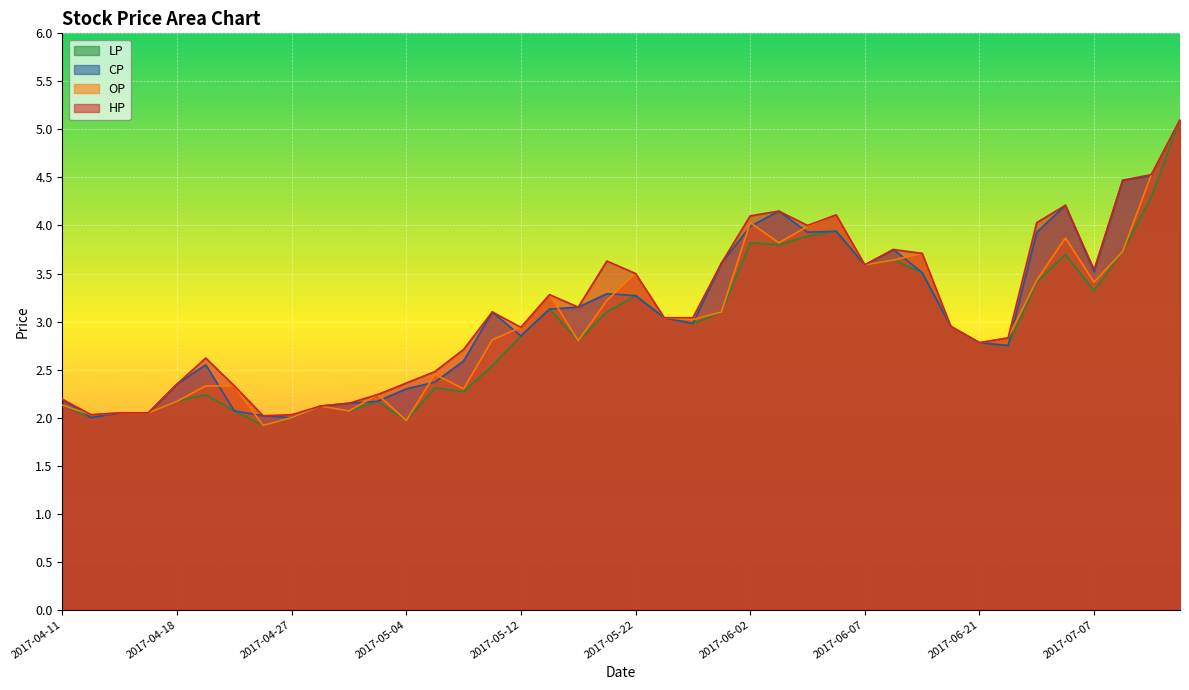

Reading left to right, what are all the values shown in this chart?

OP: 2017-04-11=2.1	2017-04-12=2.0	2017-04-14=2.0	2017-04-17=2.0	2017-04-18=2.2	2017-04-19=2.3	2017-04-20=2.3	2017-04-26=1.9	2017-04-27=2.0	2017-04-28=2.1	2017-05-02=2.1	2017-05-03=2.2	2017-05-04=2.0	2017-05-05=2.5	2017-05-10=2.3	2017-05-11=2.8	2017-05-12=2.9	2017-05-17=3.3	2017-05-18=2.8	2017-05-19=3.2	2017-05-22=3.5	2017-05-26=3.0	2017-05-31=3.0	2017-06-01=3.1	2017-06-02=4.0	2017-06-03=3.8	2017-06-05=4.0	2017-06-06=4.1	2017-06-07=3.6	2017-06-08=3.6	2017-06-09=3.7	2017-06-14=3.0	2017-06-21=2.8	2017-06-22=2.8	2017-07-05=3.4	2017-07-06=3.9	2017-07-07=3.4	2017-07-10=3.7	2017-07-11=4.5	2017-07-12=5.1
CP: 2017-04-11=2.2	2017-04-12=2.0	2017-04-14=2.0	2017-04-17=2.0	2017-04-18=2.4	2017-04-19=2.5	2017-04-20=2.1	2017-04-26=2.0	2017-04-27=2.0	2017-04-28=2.1	2017-05-02=2.1	2017-05-03=2.2	2017-05-04=2.3	2017-05-05=2.4	2017-05-10=2.6	2017-05-11=3.1	2017-05-12=2.9	2017-05-17=3.1	2017-05-18=3.1	2017-05-19=3.3	2017-05-22=3.3	2017-05-26=3.0	2017-05-31=3.0	2017-06-01=3.6	2017-06-02=4.0	2017-06-03=4.2	2017-06-05=3.9	2017-06-06=3.9	2017-06-07=3.6	2017-06-08=3.8	2017-06-09=3.5	2017-06-14=3.0	2017-06-21=2.8	2017-06-22=2.8	2017-07-05=3.9	2017-07-06=4.2	2017-07-07=3.5	2017-07-10=4.5	2017-07-11=4.5	2017-07-12=5.1
HP: 2017-04-11=2.2	2017-04-12=2.0	2017-04-14=2.0	2017-04-17=2.0	2017-04-18=2.4	2017-04-19=2.6	2017-04-20=2.3	2017-04-26=2.0	2017-04-27=2.0	2017-04-28=2.1	2017-05-02=2.1	2017-05-03=2.2	2017-05-04=2.4	2017-05-05=2.5	2017-05-10=2.7	2017-05-11=3.1	2017-05-12=2.9	2017-05-17=3.3	2017-05-18=3.1	2017-05-19=3.6	2017-05-22=3.5	2017-05-26=3.0	2017-05-31=3.0	2017-06-01=3.6	2017-06-02=4.1	2017-06-03=4.2	2017-06-05=4.0	2017-06-06=4.1	2017-06-07=3.6	2017-06-08=3.8	2017-06-09=3.7	2017-06-14=3.0	2017-06-21=2.8	2017-06-22=2.8	2017-07-05=4.0	2017-07-06=4.2	2017-07-07=3.5	2017-07-10=4.5	2017-07-11=4.5	2017-07-12=5.1
LP: 2017-04-11=2.1	2017-04-12=2.0	2017-04-14=2.0	2017-04-17=2.0	2017-04-18=2.2	2017-04-19=2.2	2017-04-20=2.1	2017-04-26=1.9	2017-04-27=2.0	2017-04-28=2.1	2017-05-02=2.1	2017-05-03=2.2	2017-05-04=2.0	2017-05-05=2.3	2017-05-10=2.3	2017-05-11=2.5	2017-05-12=2.9	2017-05-17=3.1	2017-05-18=2.8	2017-05-19=3.1	2017-05-22=3.3	2017-05-26=3.0	2017-05-31=3.0	2017-06-01=3.1	2017-06-02=3.8	2017-06-03=3.8	2017-06-05=3.9	2017-06-06=3.9	2017-06-07=3.6	2017-06-08=3.6	2017-06-09=3.5	2017-06-14=3.0	2017-06-21=2.8	2017-06-22=2.8	2017-07-05=3.4	2017-07-06=3.7	2017-07-07=3.3	2017-07-10=3.7	2017-07-11=4.3	2017-07-12=5.1